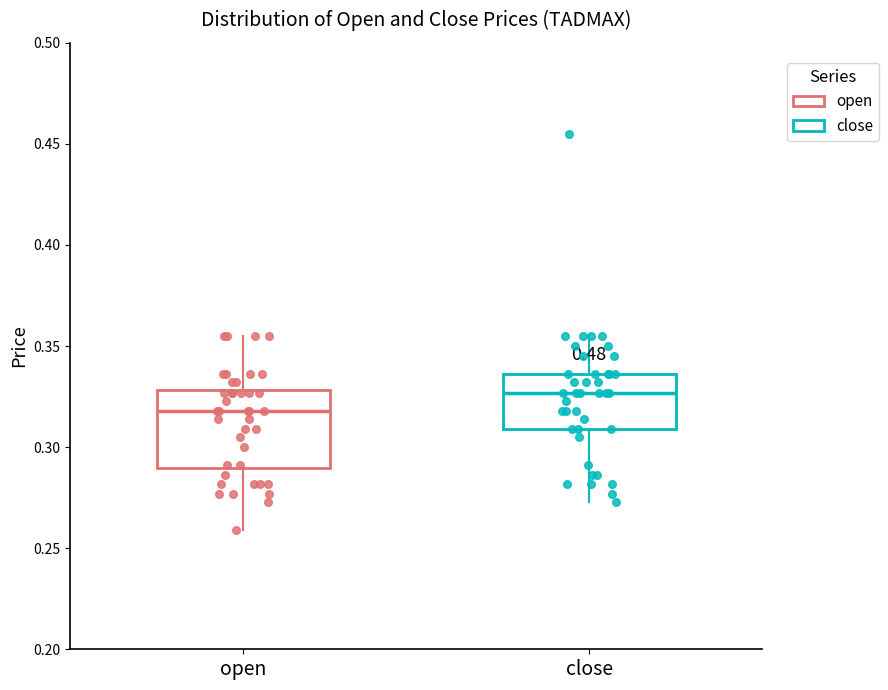

Reading left to right, read every box against the y-axis: the position of its median line, the range the box covers, and the ends of its whiskers. The values are not printed on the chart, so give them approximately, as read against the axis.

open: median 0.320, box 0.290 to 0.330, whiskers 0.260 to 0.355
close: median 0.325, box 0.310 to 0.335, whiskers 0.275 to 0.355